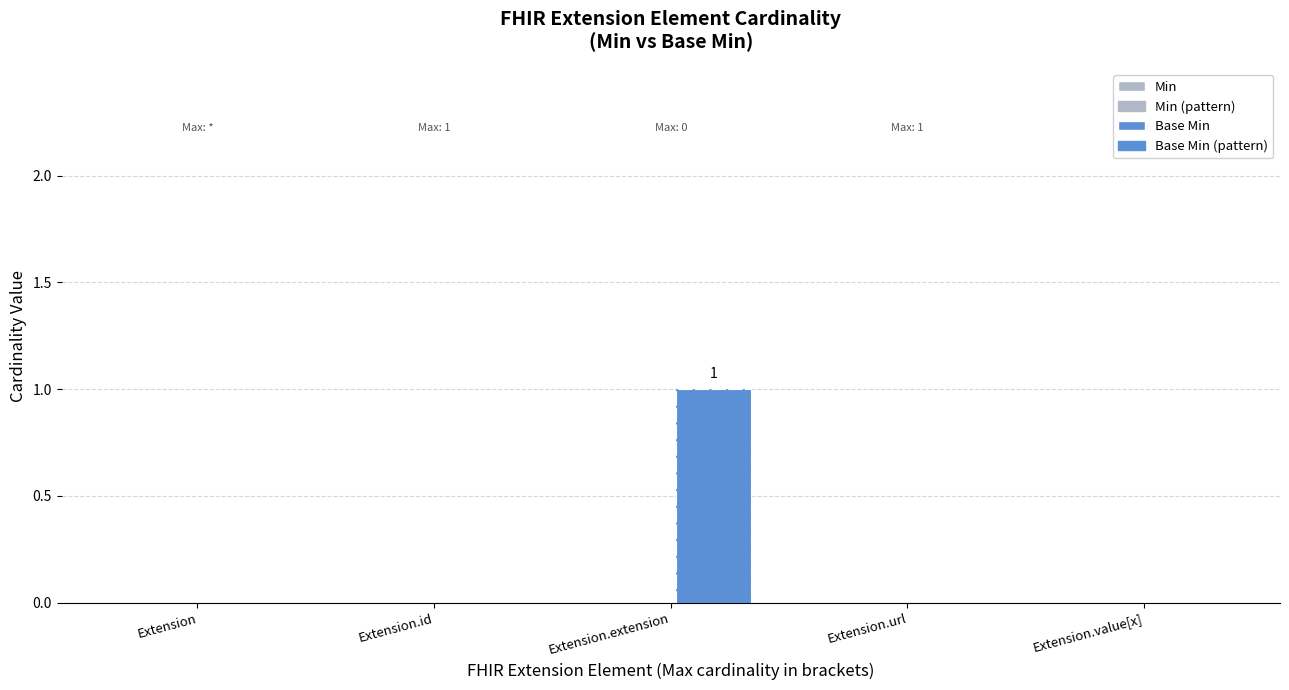

How many bars are there in total?

20